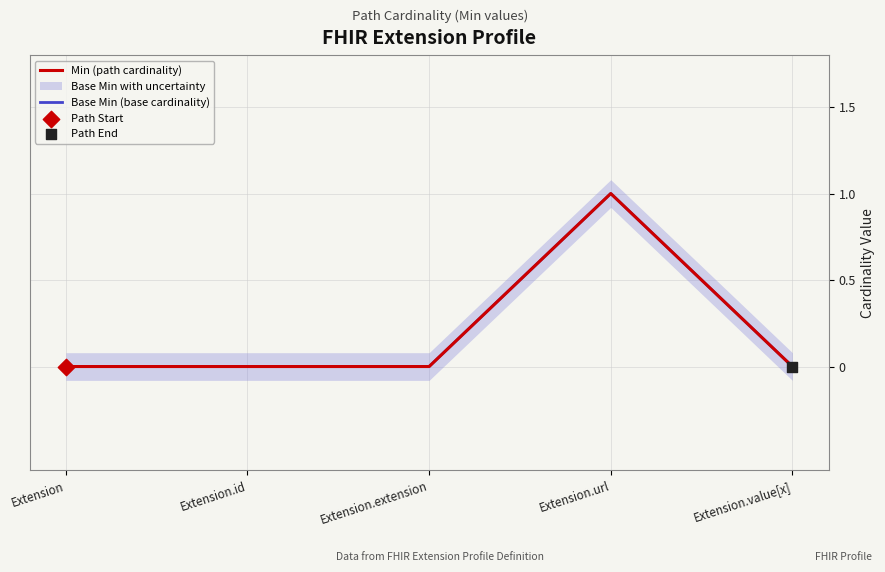

Is the value of Base Min (base cardinality) at Extension.extension greater than the value of Min (path cardinality) at Extension.id?

No